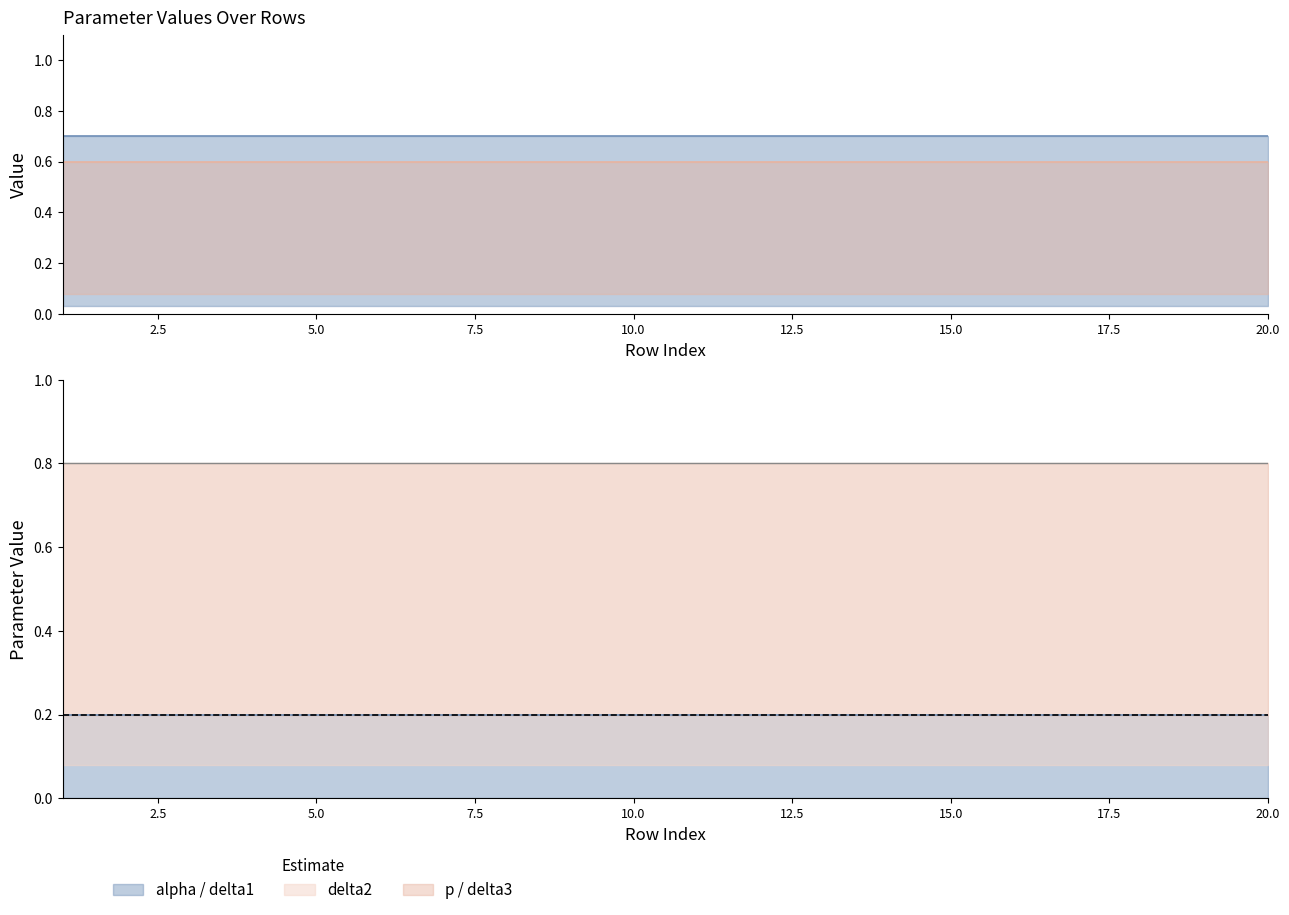

Which series has the largest range (max minus min)?

alpha